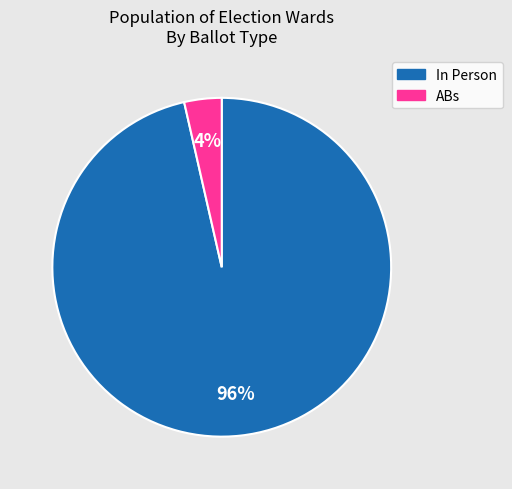

To the nearest percent, what is the average slice percentage?

50%